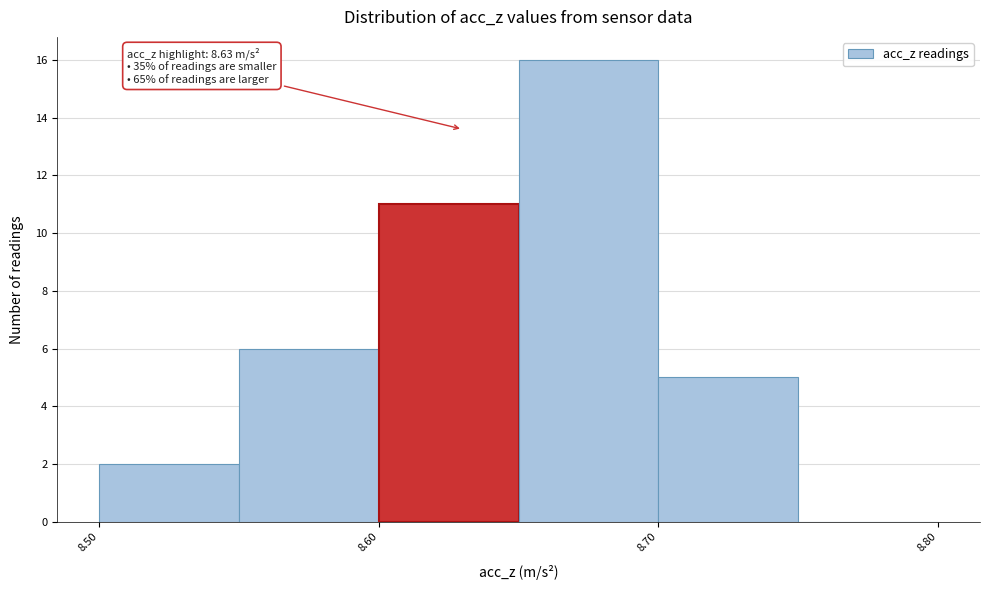

Which range on the x-axis has the tallest bar?

8.65 to 8.70